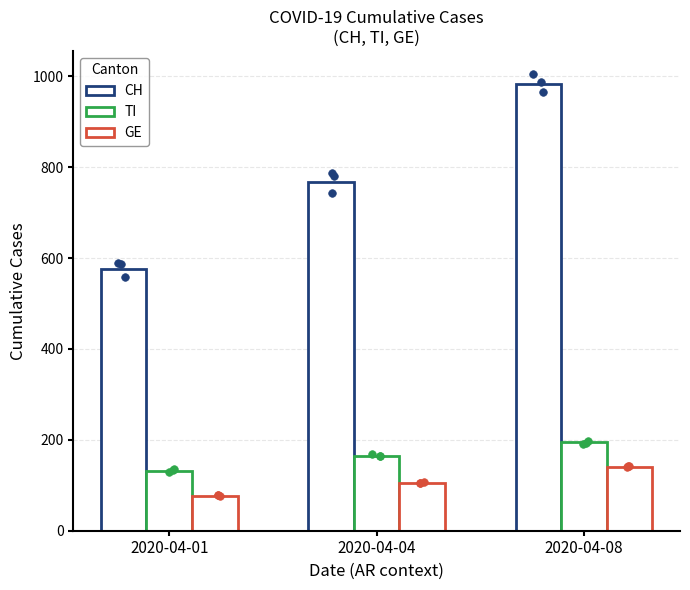

What are all the series names shown in the legend?

CH, TI, GE